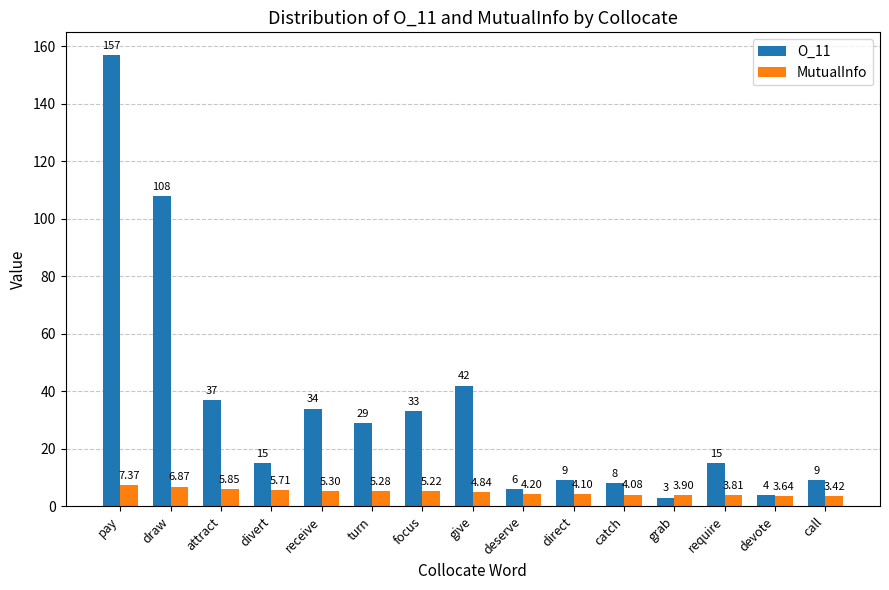

What is the smallest value displayed?

3.0